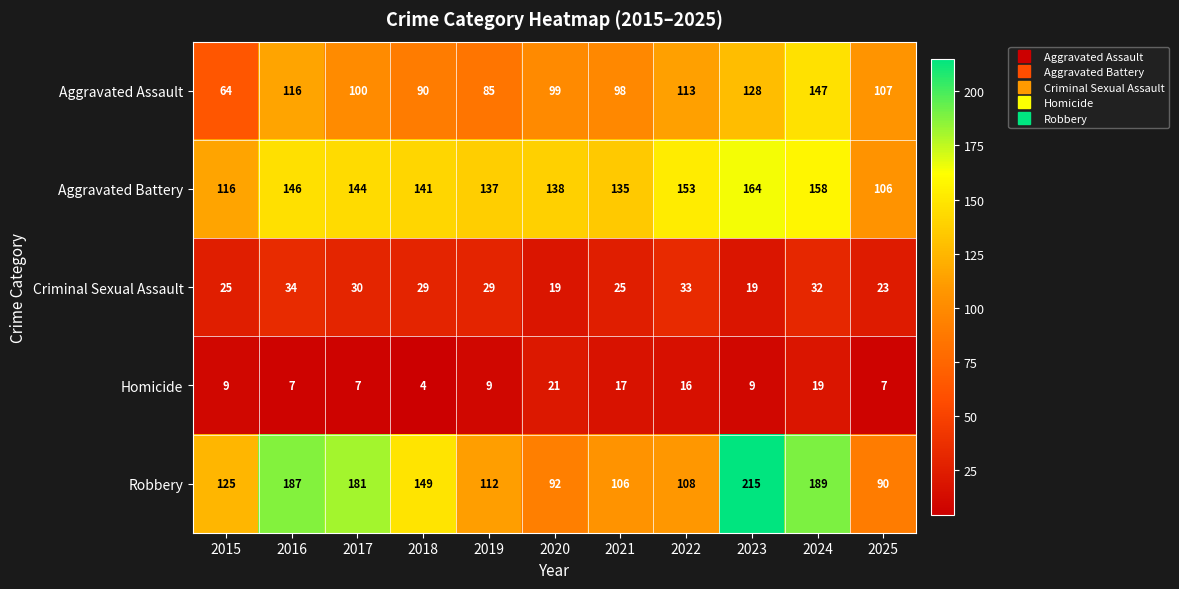

What is the greatest value displayed?

215